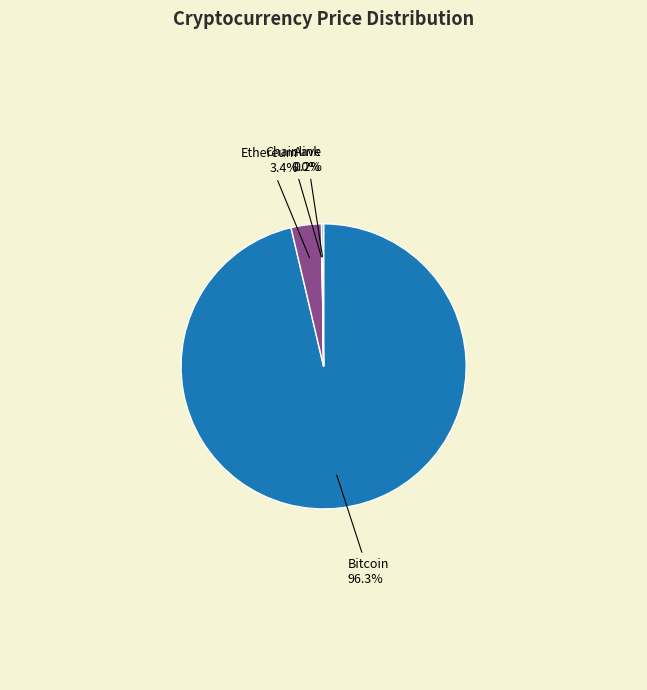

What percentage do Bitcoin and Ethereum together represent?

99.8%